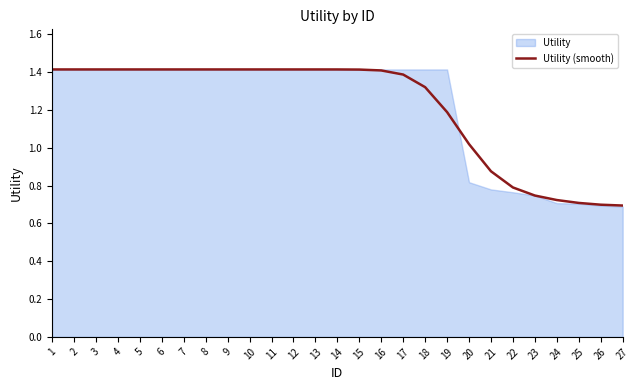

Rank the categories by value from lowest to highest.

27, 26, 25, 24, 23, 22, 21, 20, 19, 18, 17, 16, 15, 14, 1, 2, 3, 4, 5, 6, 7, 8, 9, 10, 11, 12, 13